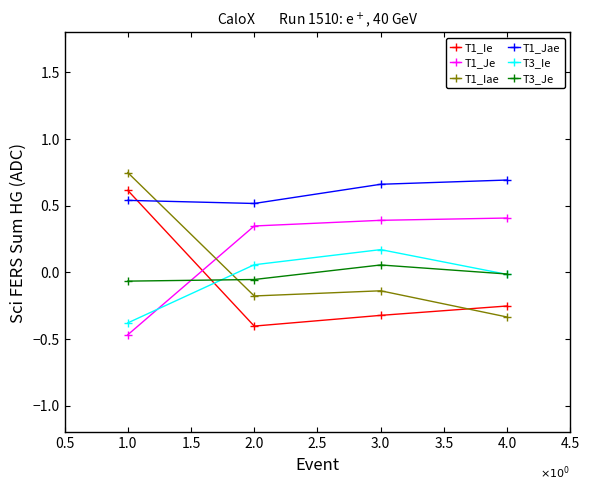

How many positive values does the T1_Iae series have?

1